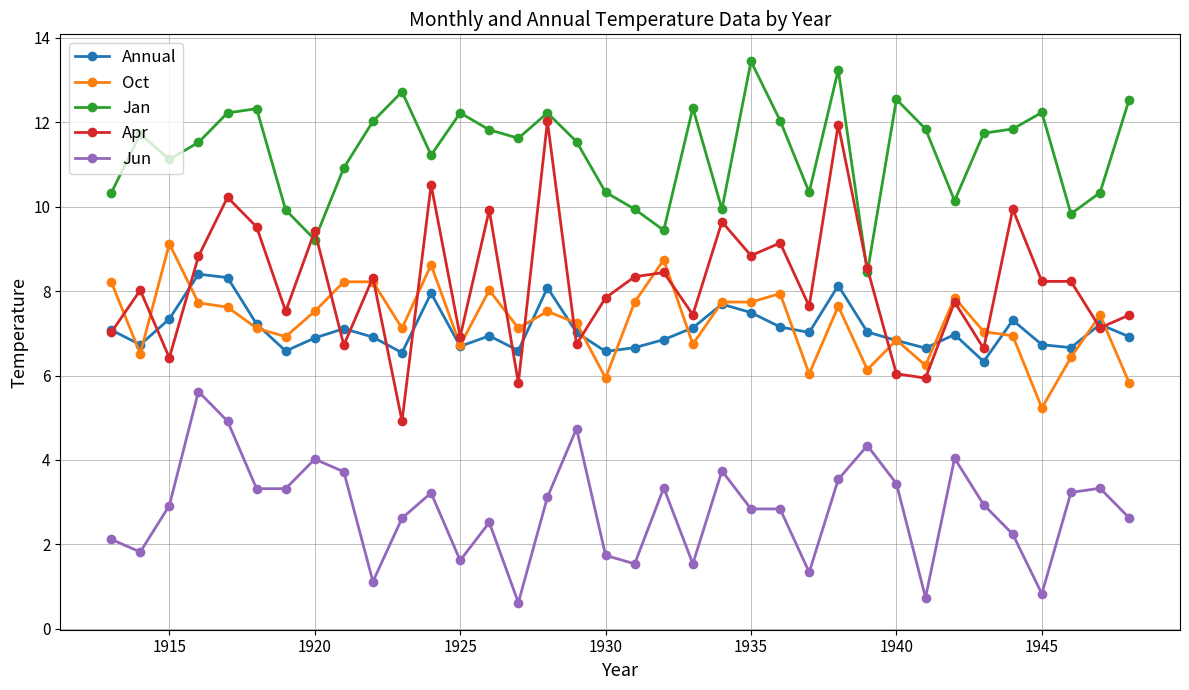

Which series has the largest range (max minus min)?

Apr